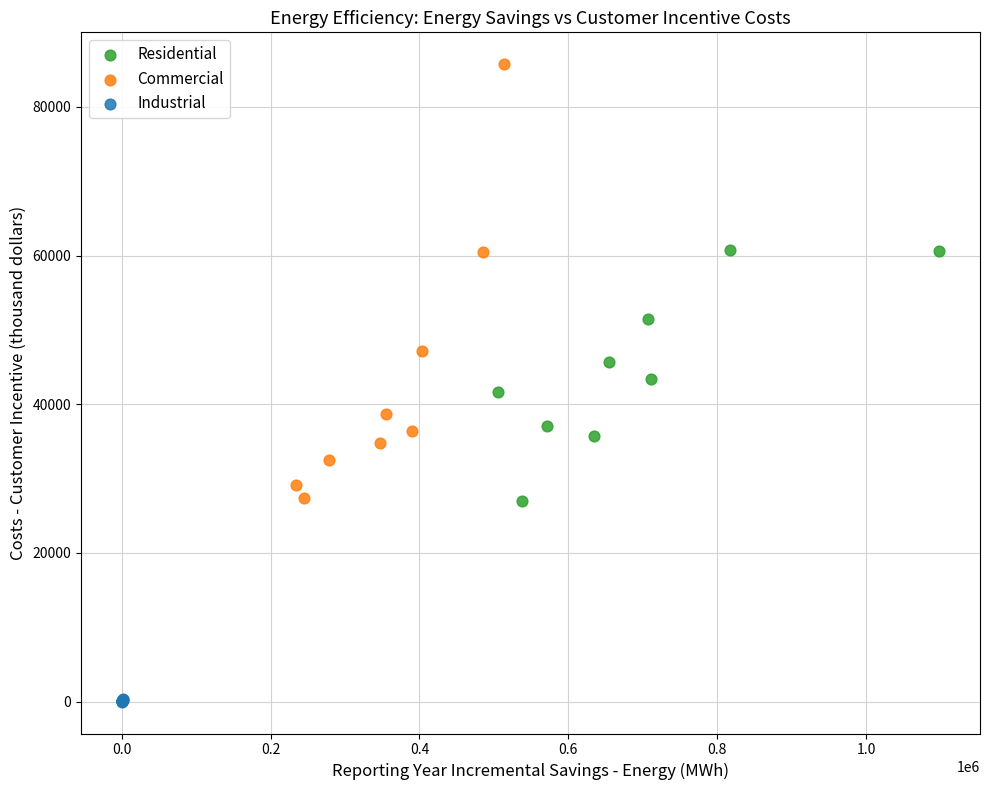

Which series contains the lowest Y value?

Industrial